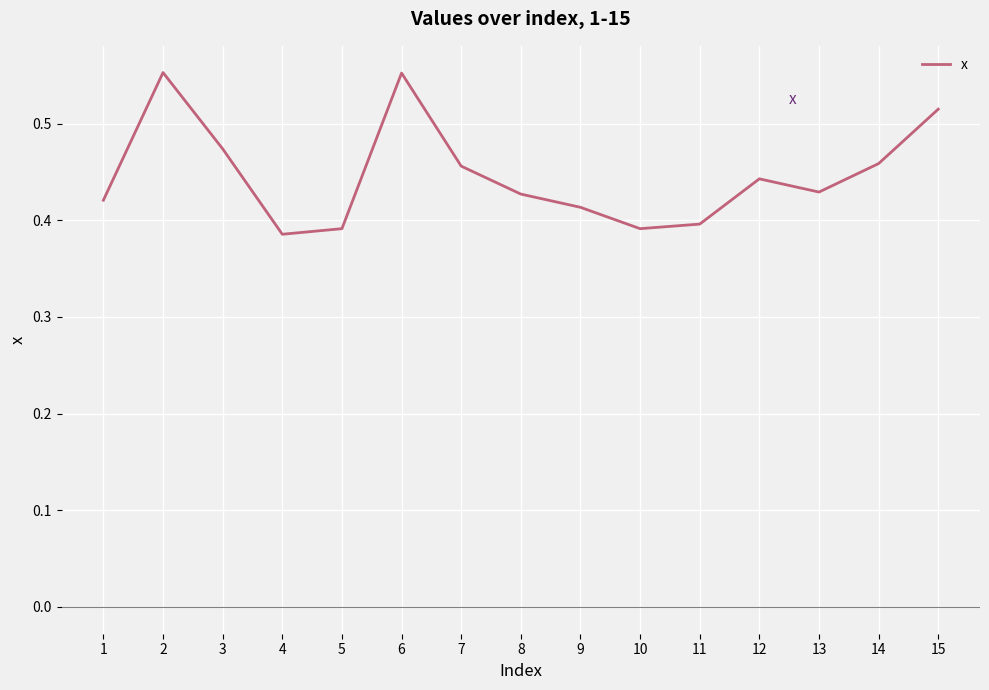

Which has a higher value, 14 or 8?

14